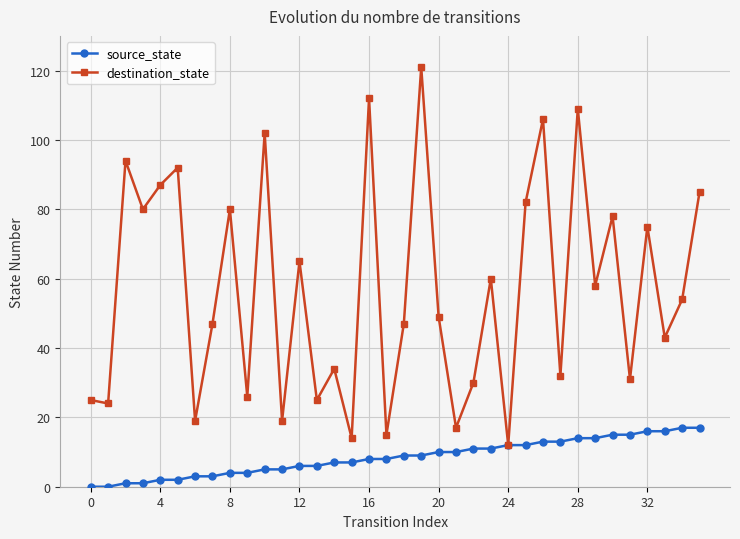

What is the difference between the maximum and second lowest values in the source_state series?

17